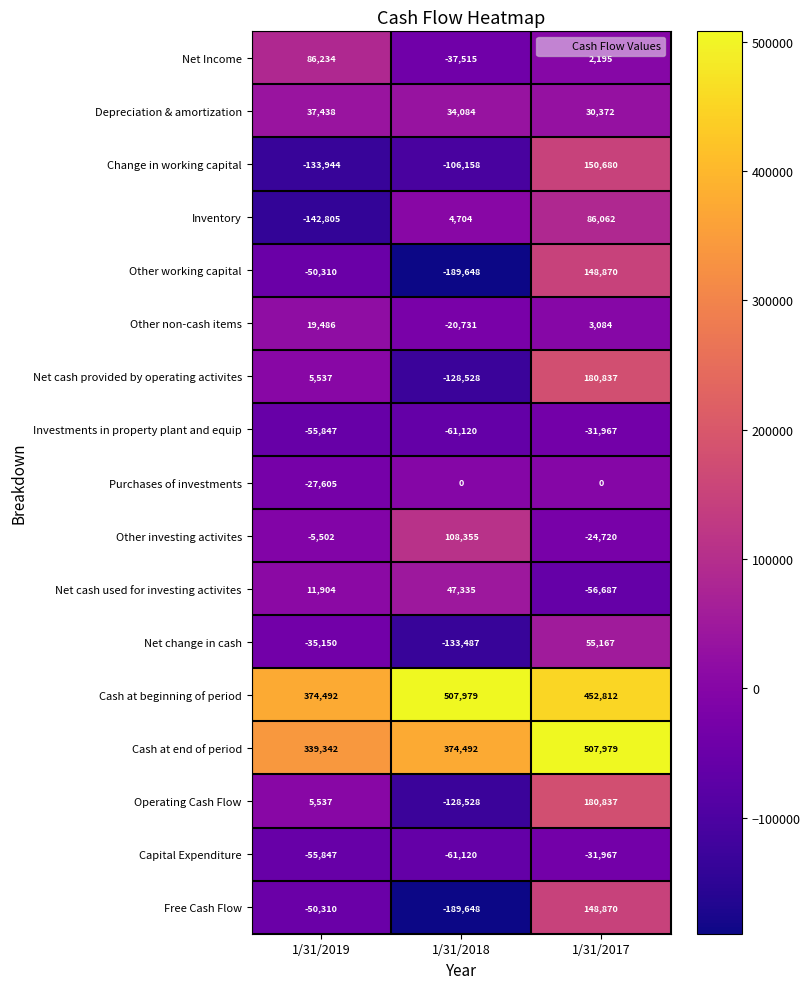

What is the difference between the Net Income values at 1/31/2018 and 1/31/2019?

123749